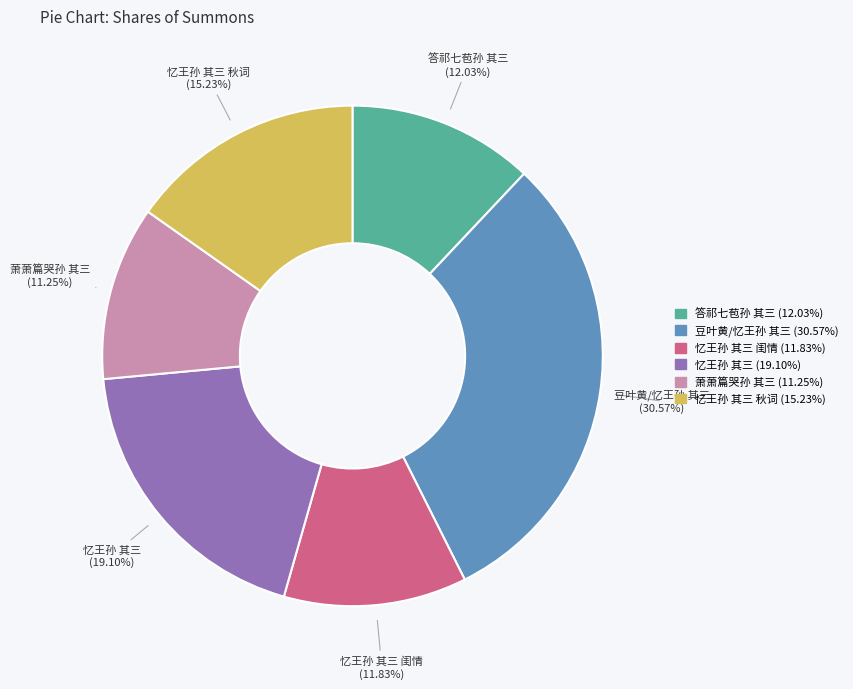

Is there a majority slice in this chart?

No